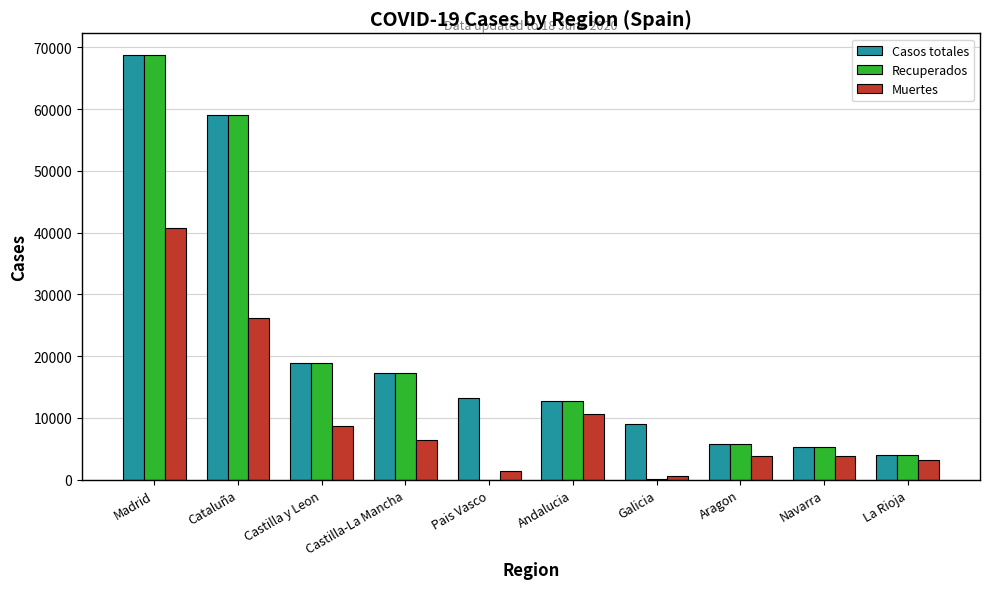

At which label is Casos totales closest to 36451?

Castilla y Leon